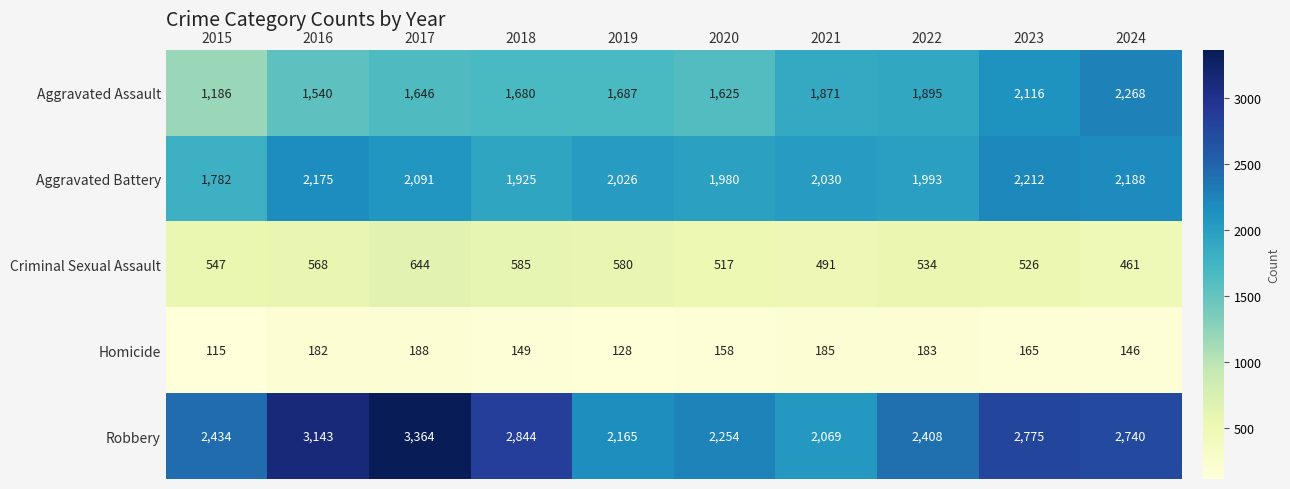

What is the minimum value shown in the chart?

115